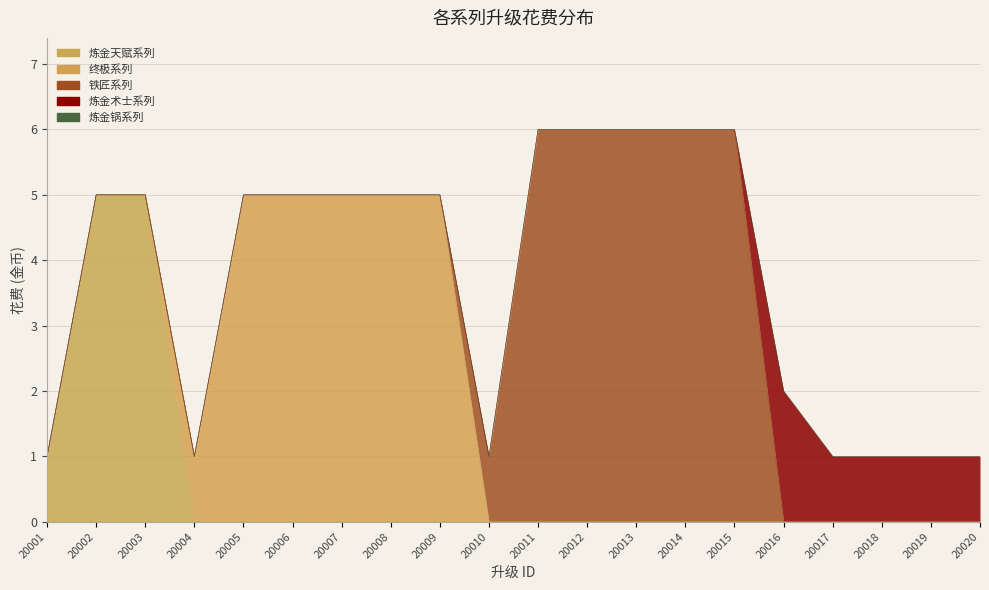

What is the difference between the maximum and minimum values in the 炼金天赋系列 series?

5